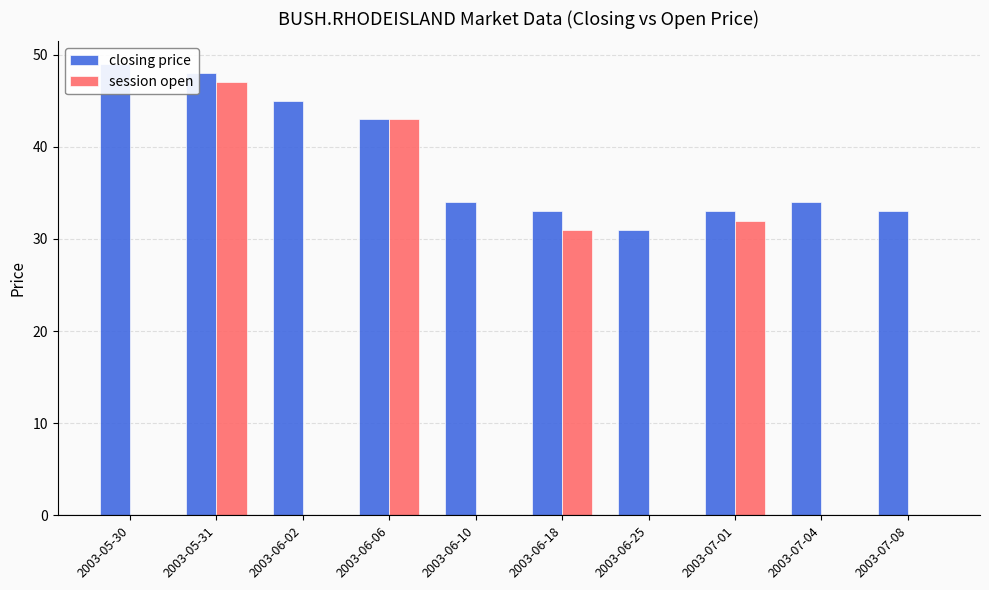

Reading left to right, what are all the values shown in this chart?

closing price: 2003-05-30=49	2003-05-31=48	2003-06-02=45	2003-06-06=43	2003-06-10=34	2003-06-18=33	2003-06-25=31	2003-07-01=33	2003-07-04=34	2003-07-08=33
session open: 2003-05-30=0	2003-05-31=47	2003-06-02=0	2003-06-06=43	2003-06-10=0	2003-06-18=31	2003-06-25=0	2003-07-01=32	2003-07-04=0	2003-07-08=0